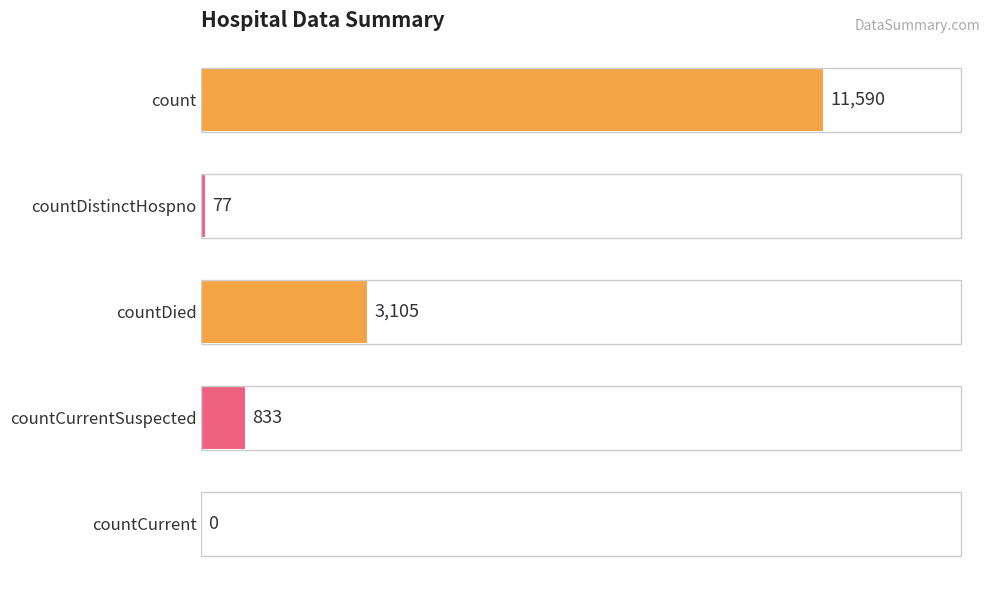

What is the maximum value shown in the chart?

11590